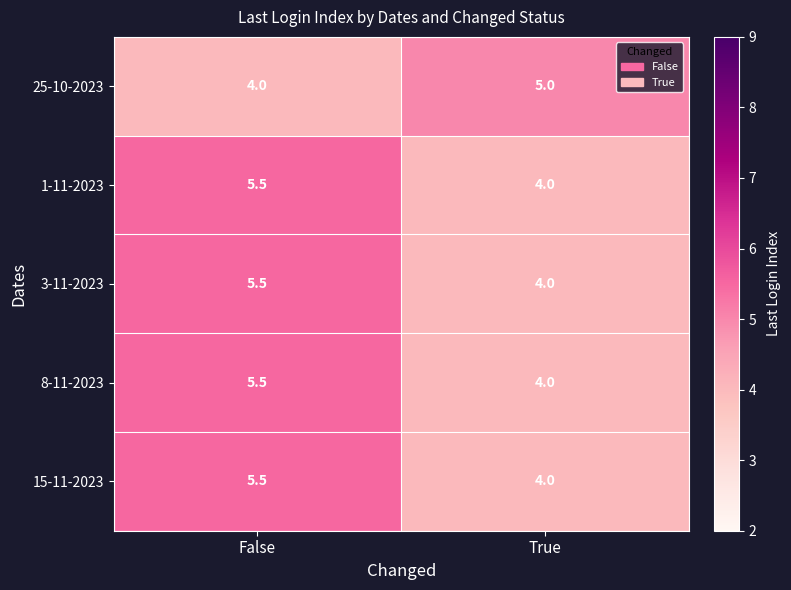

Reading left to right, what are all the values shown in this chart?

25-10-2023: 4.0	5.0
1-11-2023: 5.5	4.0
3-11-2023: 5.5	4.0
8-11-2023: 5.5	4.0
15-11-2023: 5.5	4.0